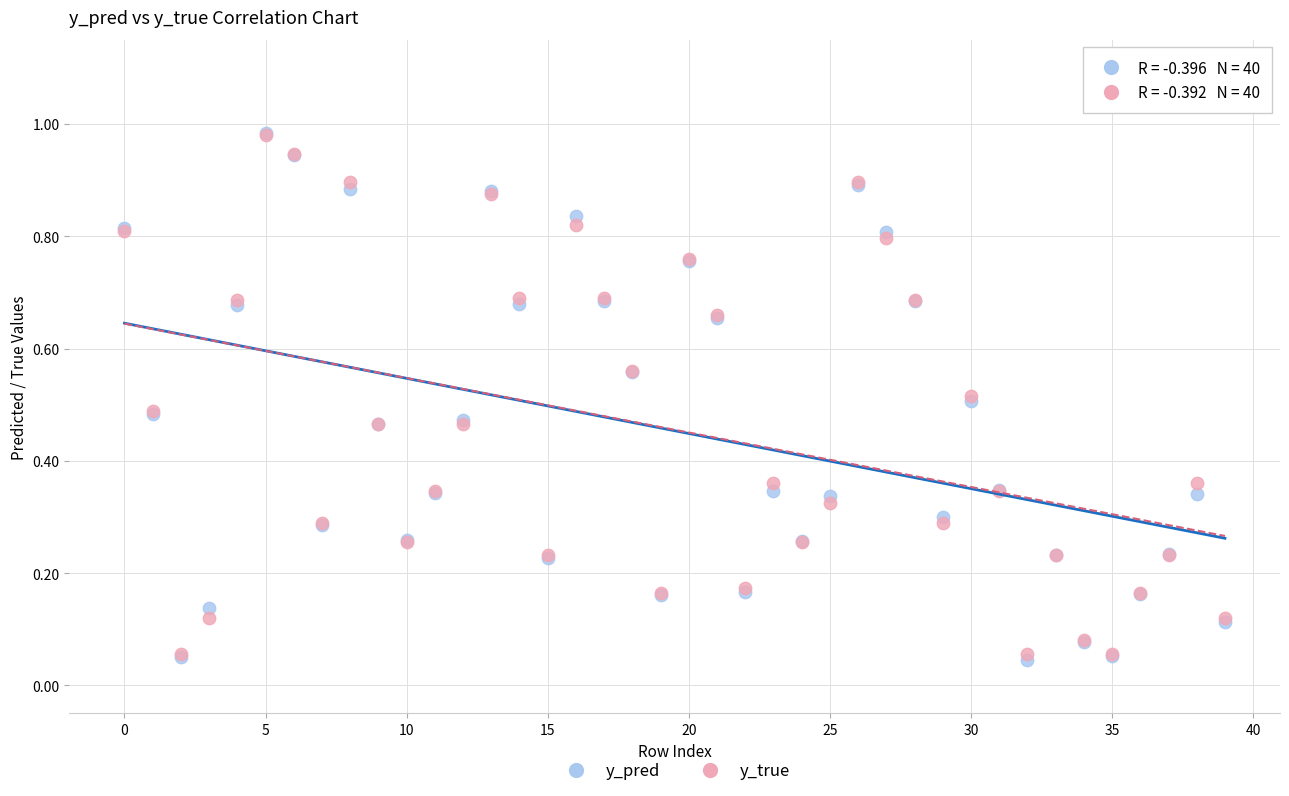

Which series contains the lowest Y value?

y_pred